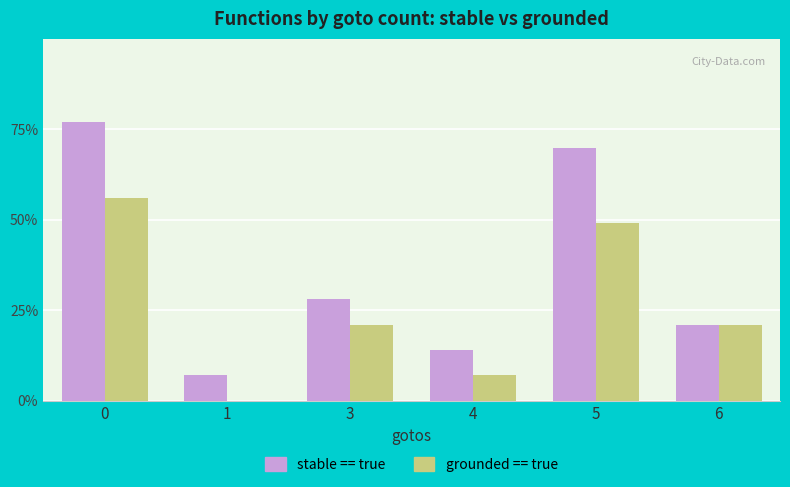

Which series changed the most between 4 and 5?

stable == true